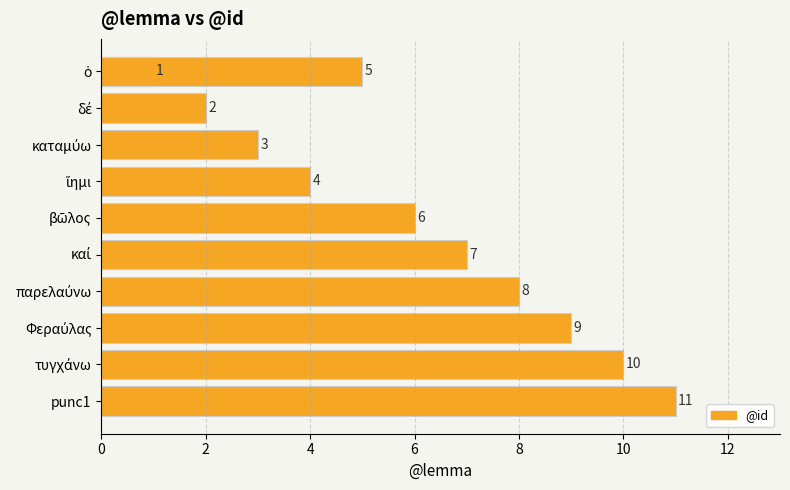

Which has a higher value, ἵημι or δέ?

ἵημι